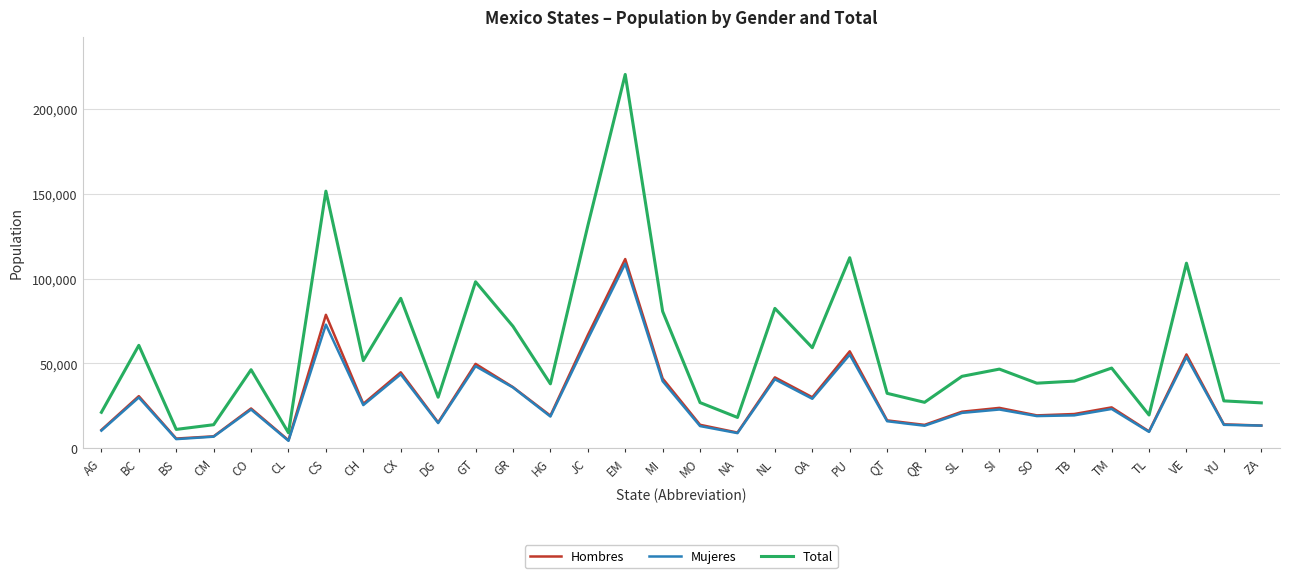

At which category does the chart reach its peak across all series?

EM